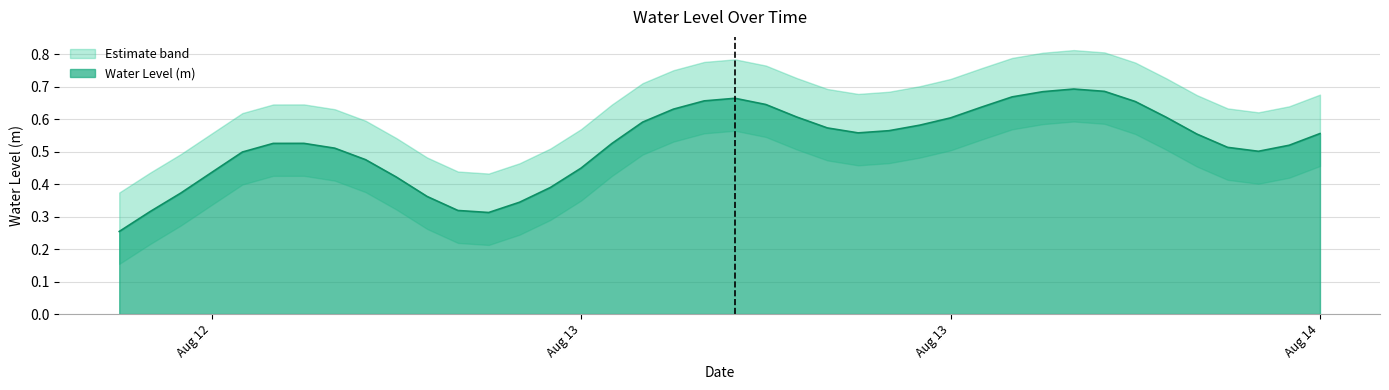

How many interior local peaks (higher than both neighbors) does the data have?

3